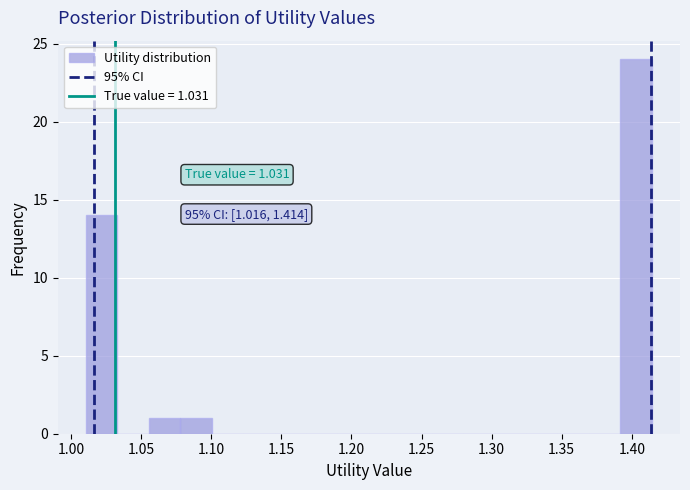

Which range on the x-axis has the tallest bar?

1.390 to 1.415